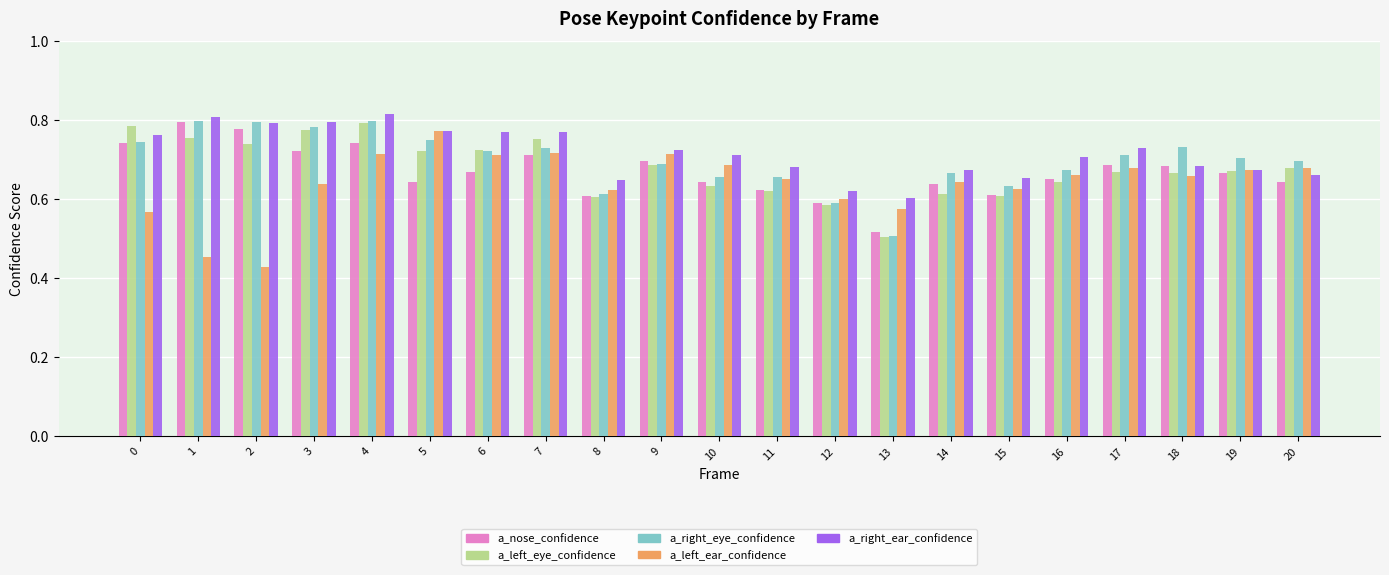

How many bars are there in each group?

5